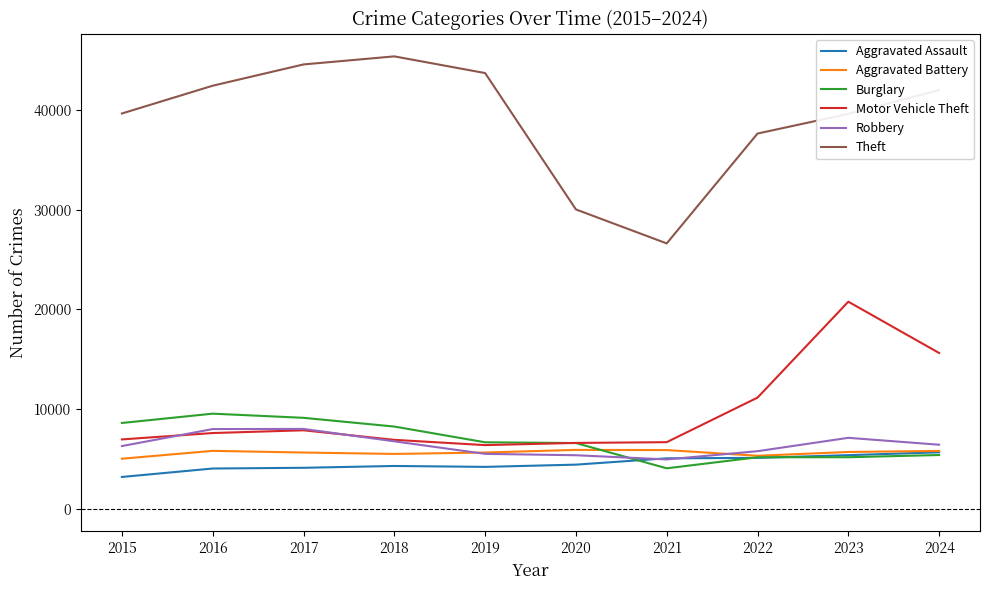

What is the difference between the highest and lowest values at 2021?

22568